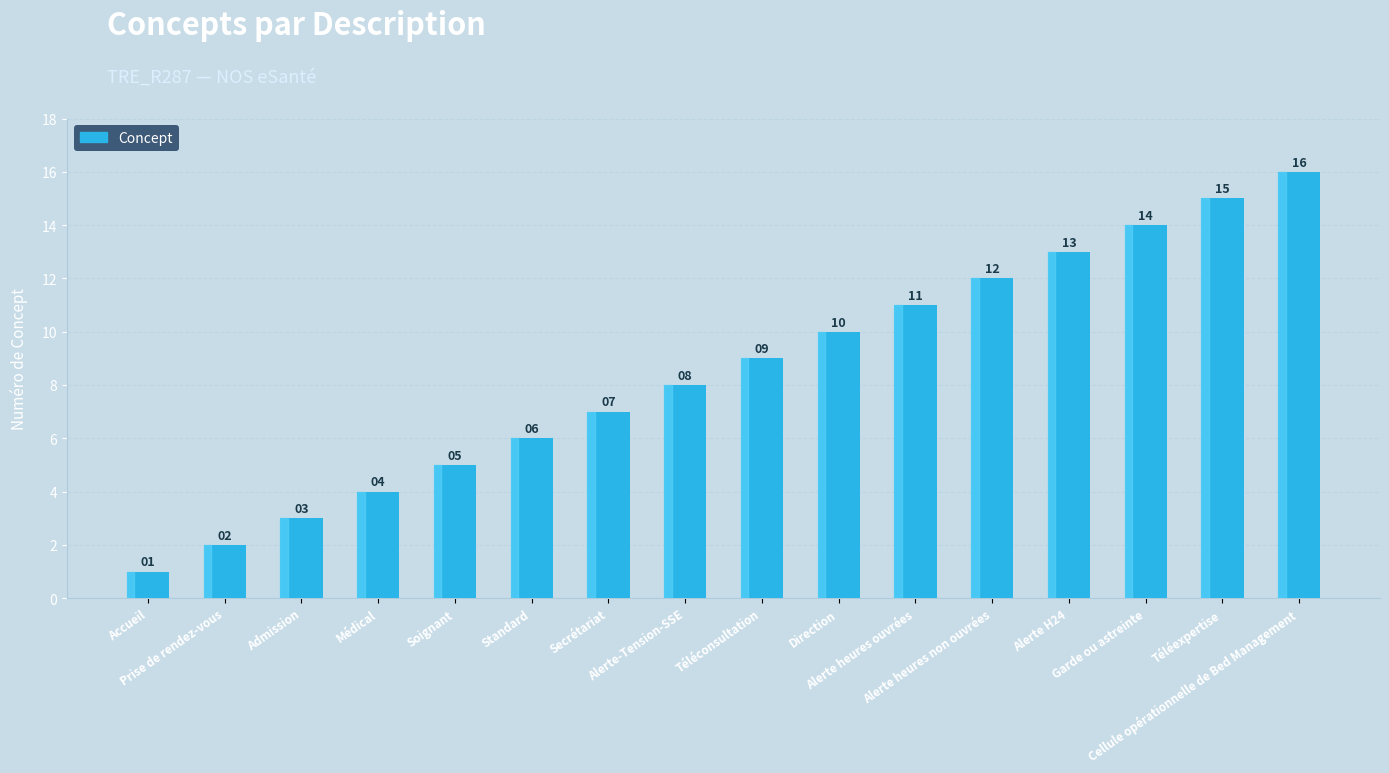

Approximately how many times larger is the value at Secrétariat compared to Accueil?

7.0